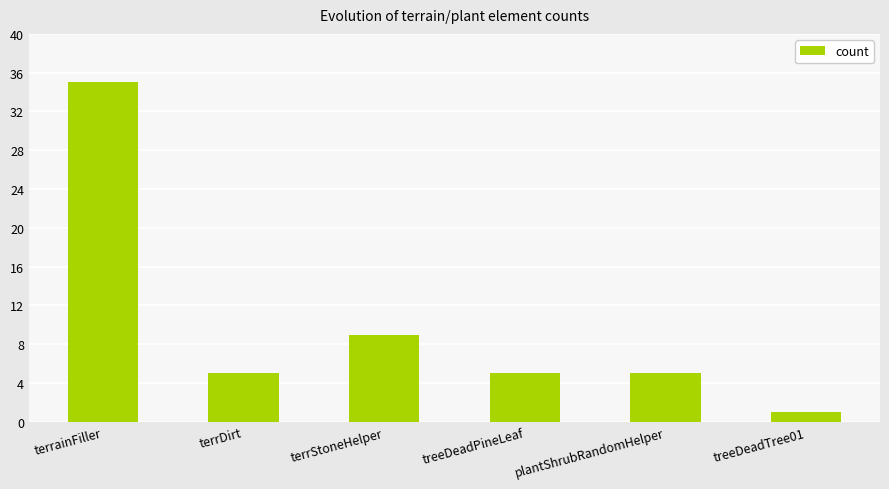

What is the change in value from terrainFiller to plantShrubRandomHelper?

-30